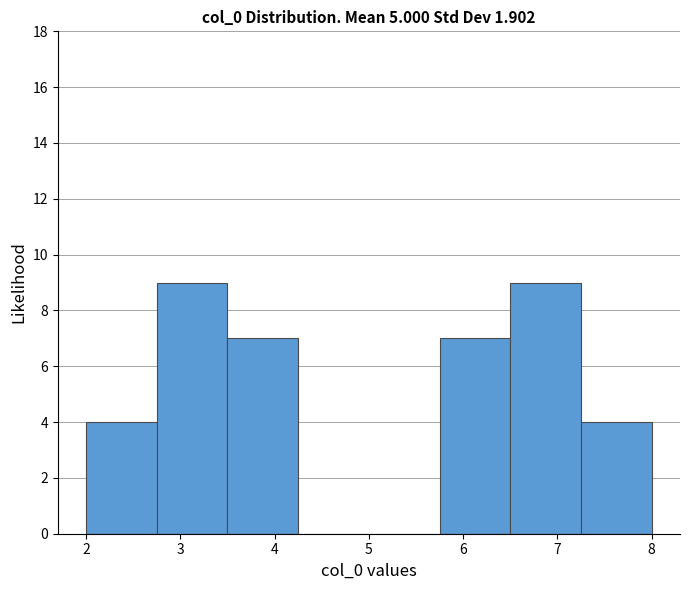

What is the height of the bar covering 3.5 to 4.2 on the x-axis? Neither the bar edges nor the heights are printed on the chart, so give them approximately, as read against the axes.

7